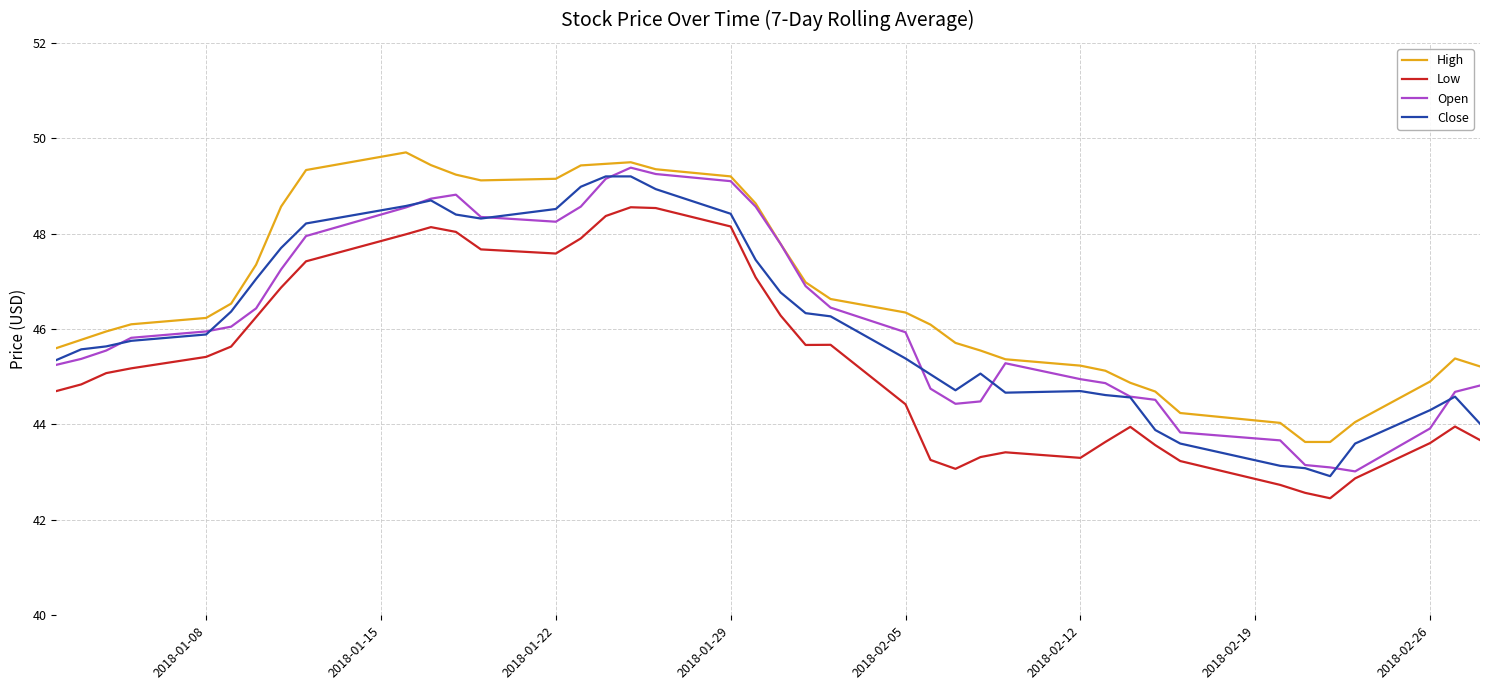

What is the minimum value for Close?

42.9